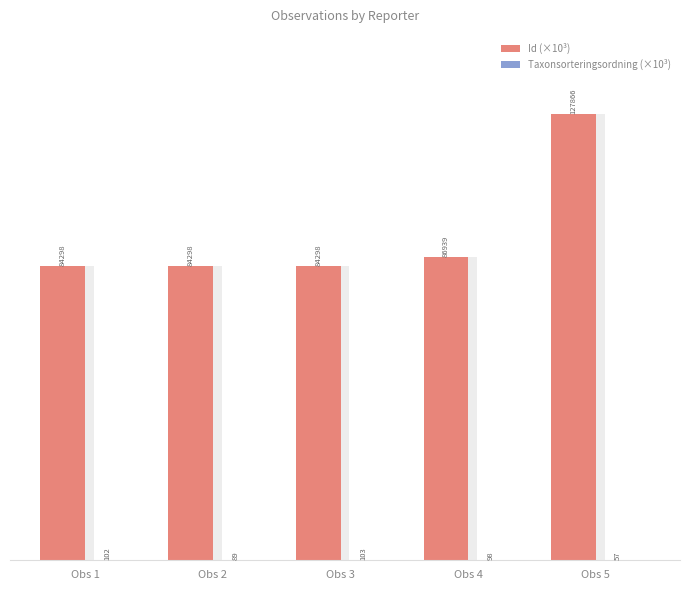

Which series changed the most between Obs 1 and Obs 2?

Taxonsorteringsordning (×10³)